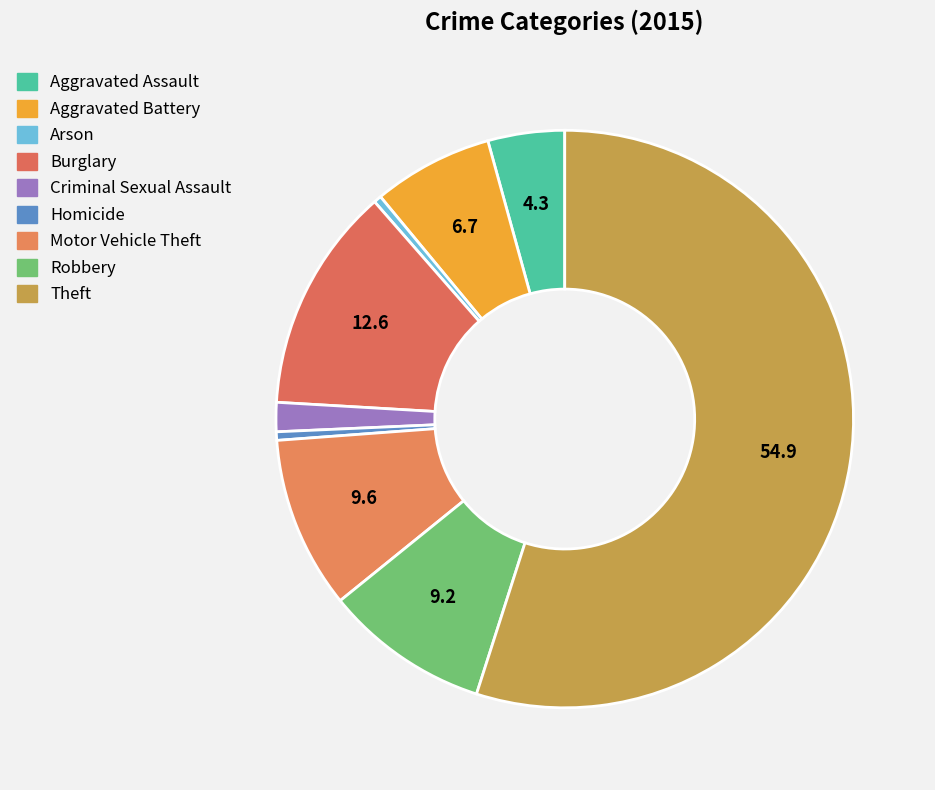

Count the number of slices in the pie.

9